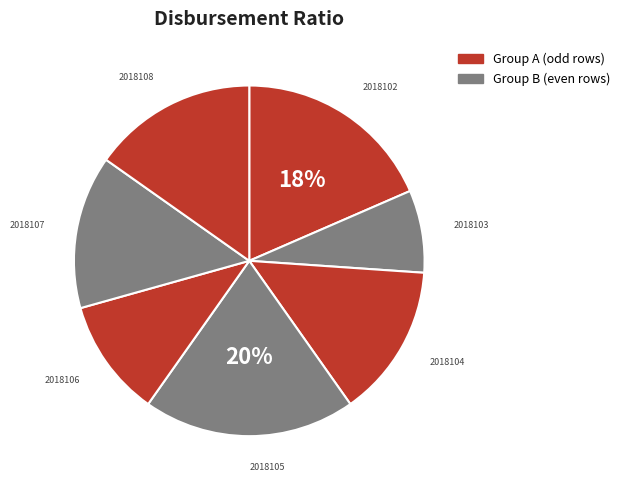

What percentage is the 2018108 slice, to the nearest percent?

15%